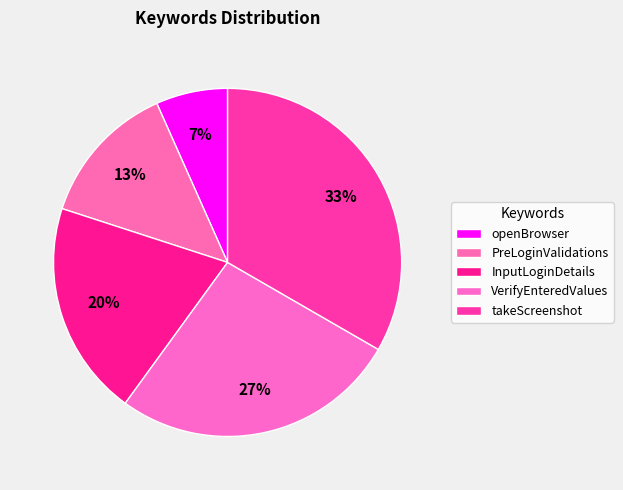

How many slices are in this pie chart?

5